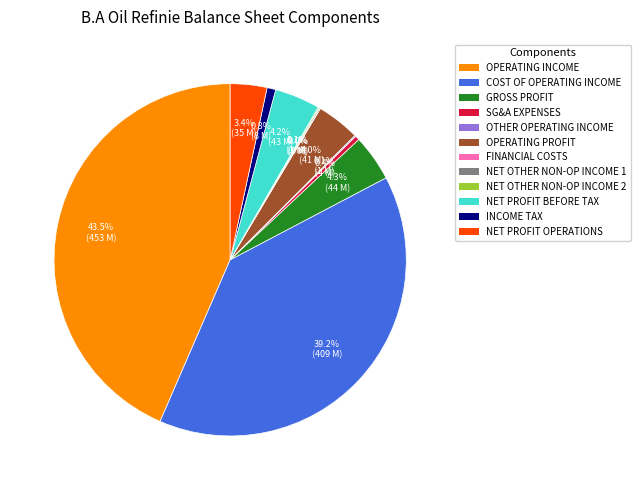

Is the sum of NET PROFIT BEFORE TAX and GROSS PROFIT greater than half?

No